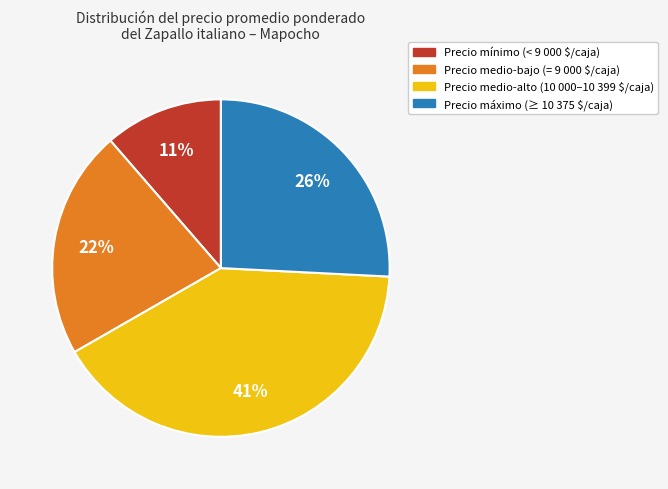

How many slices are in this pie chart?

4